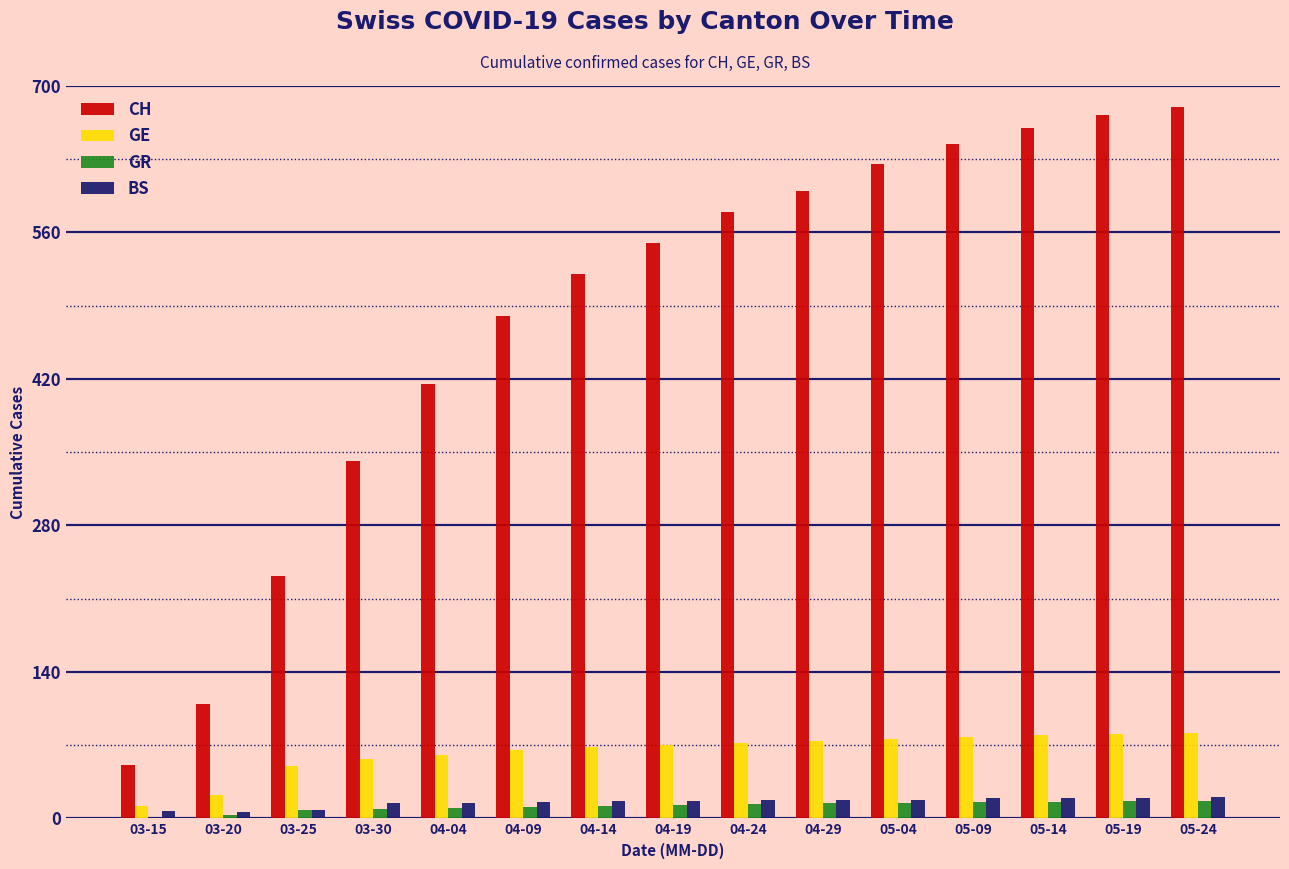

The GE series shows 115 at 04-19. True or false?

False